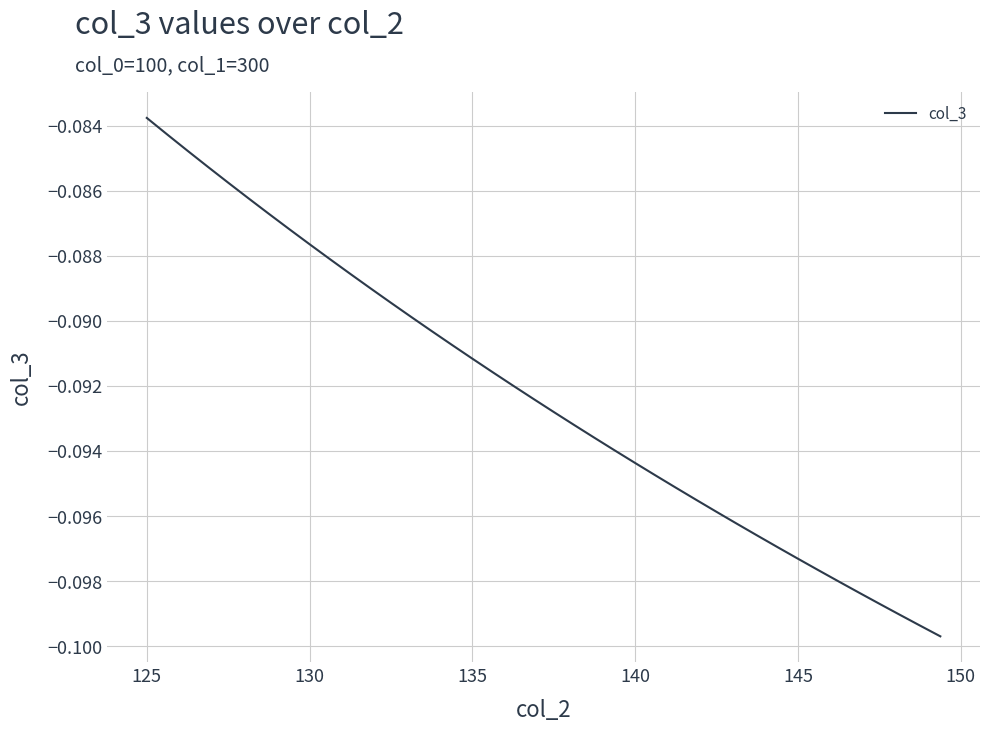

At which category does the chart reach its peak across all series?

125